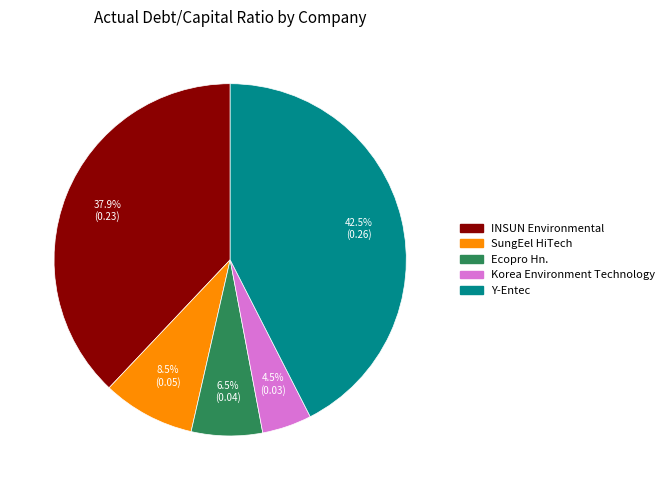

Do INSUN Environmental and Y-Entec together represent more than half of the pie?

Yes